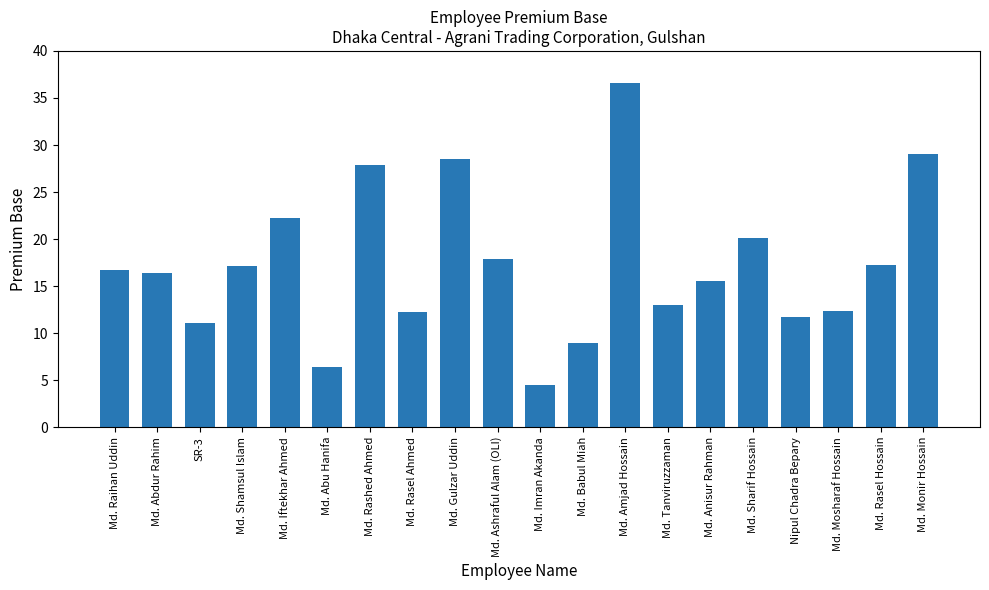

What is the difference between the values at SR-3 and Md. Rashed Ahmed?

16.9